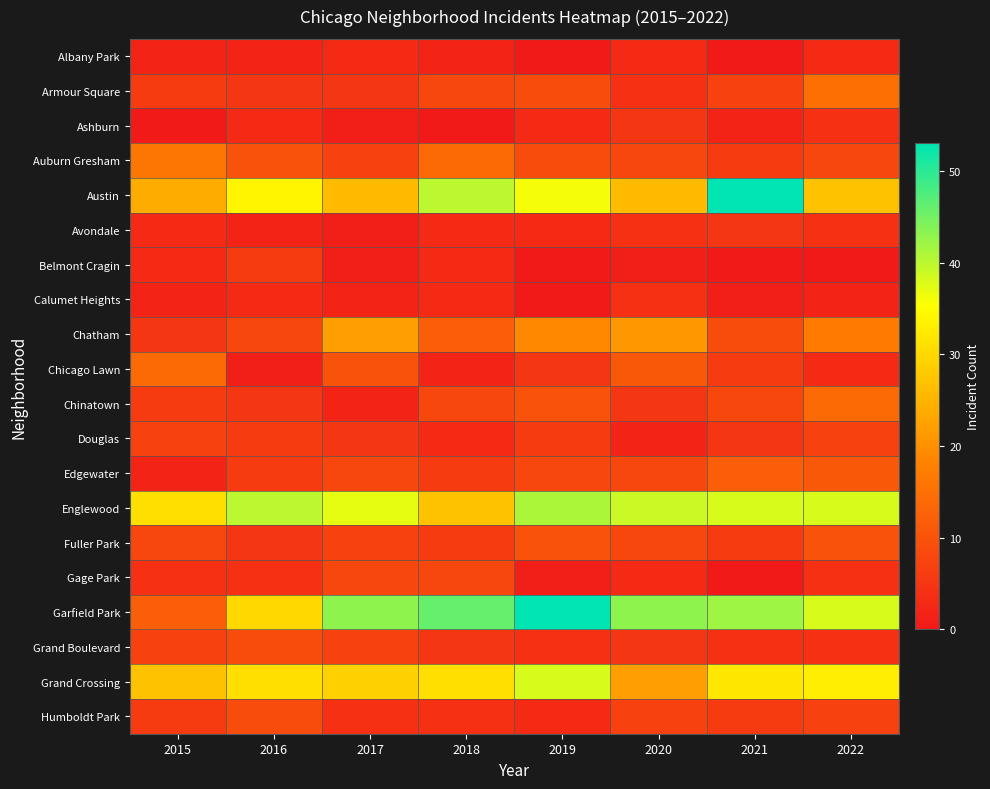

What is the maximum value shown in the chart?

53